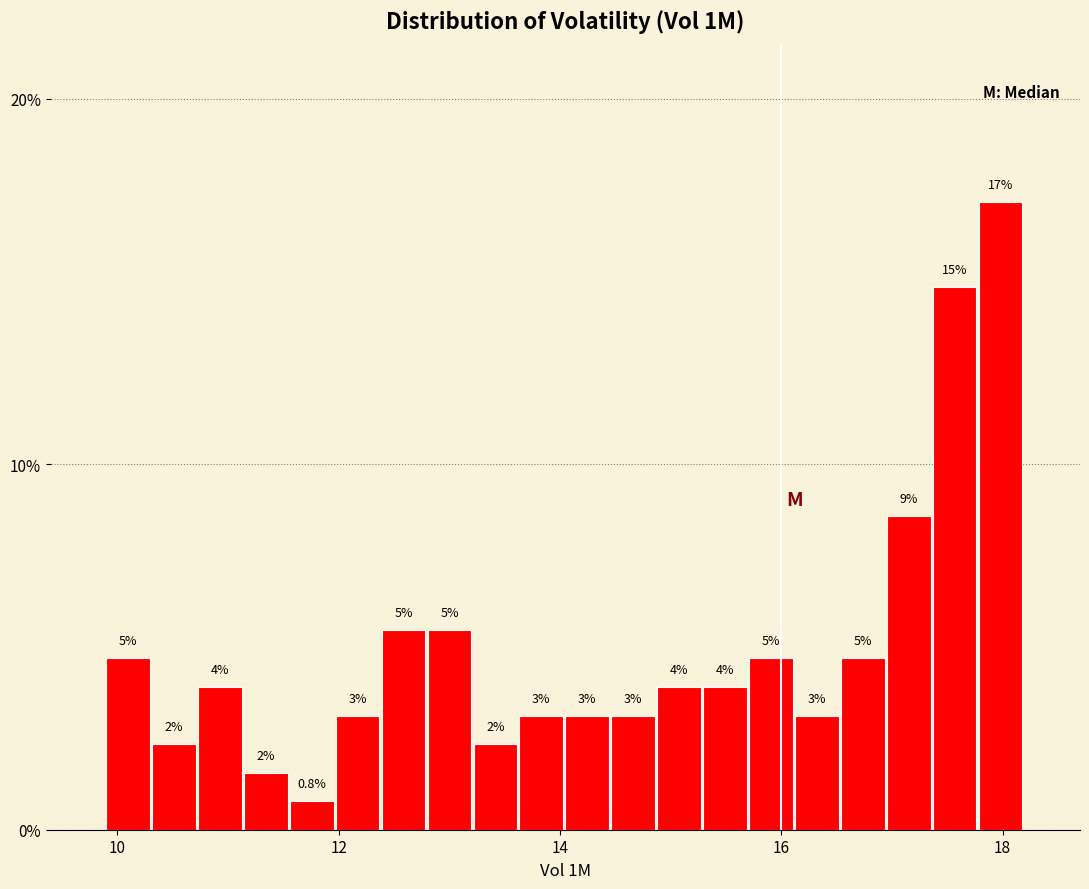

Around what value on the x-axis is the tallest bar? Give the approximate position of its centre, as read against the axis.

18.0